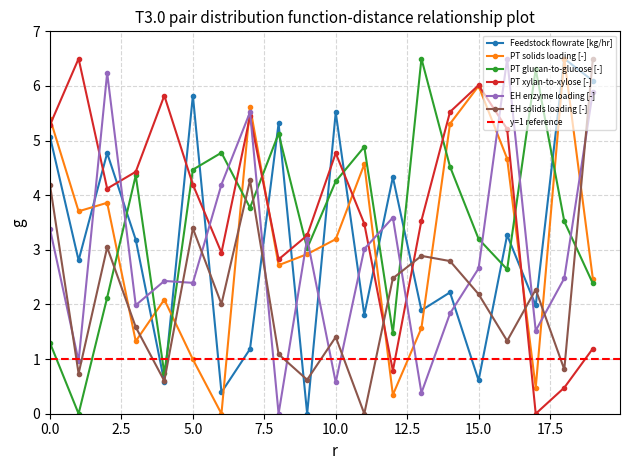

How many intersections are there between Feedstock flowrate [kg/hr] and PT glucan-to-glucose [-]?

12